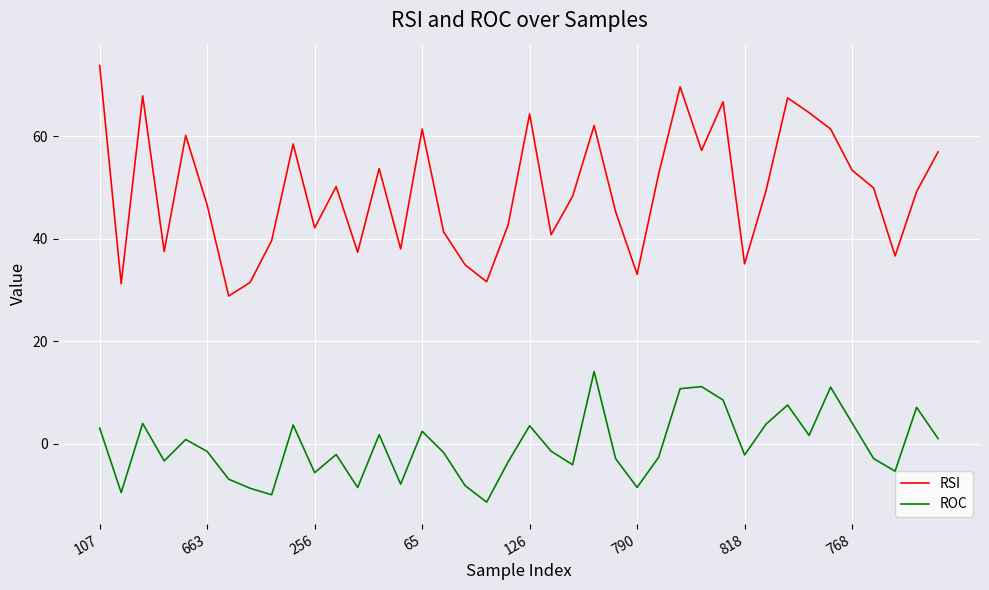

How many interior local peaks does the RSI series have?

11